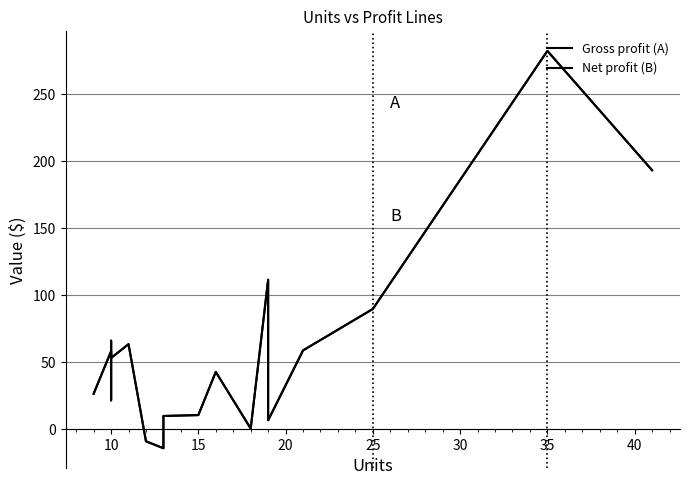

List the series in order of their peak value, lowest first.

Gross profit (A), Net profit (B)